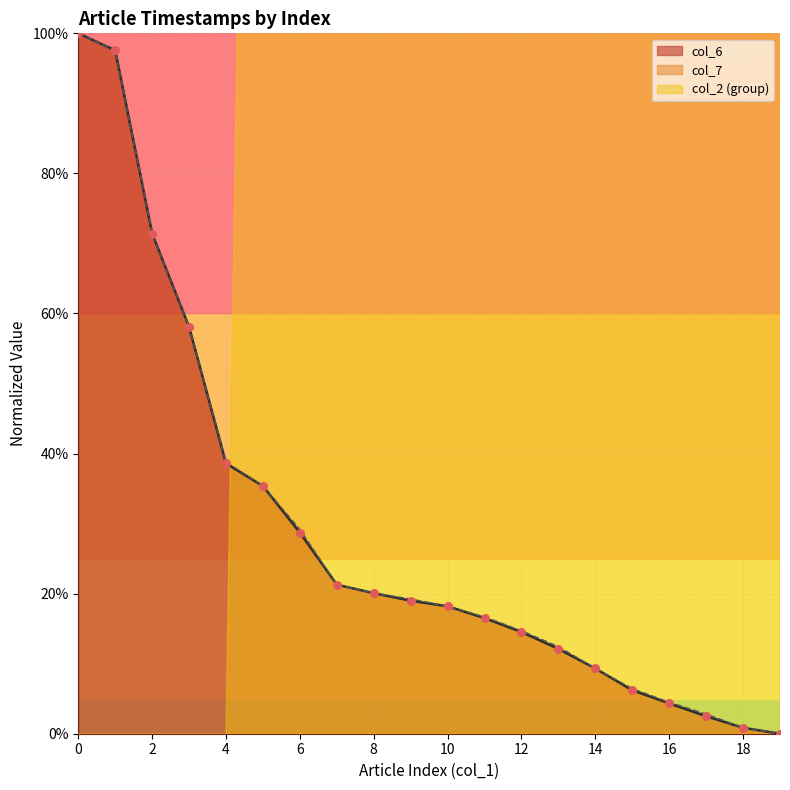

Which series has the largest total across all categories?

col_7